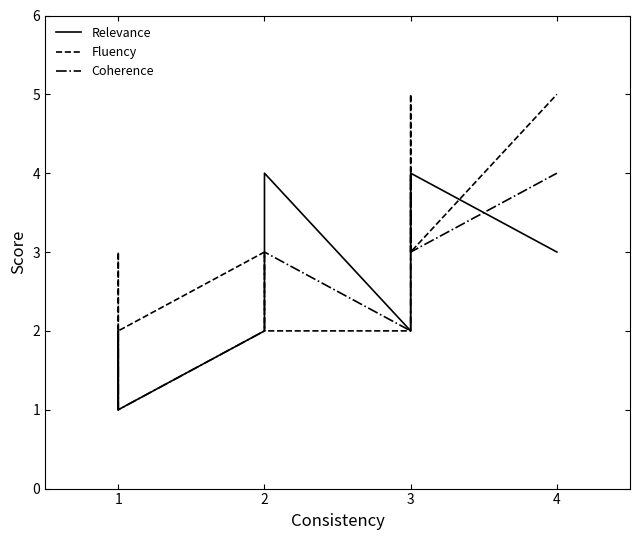

True or false: Coherence has a value of 1 at 3.

False